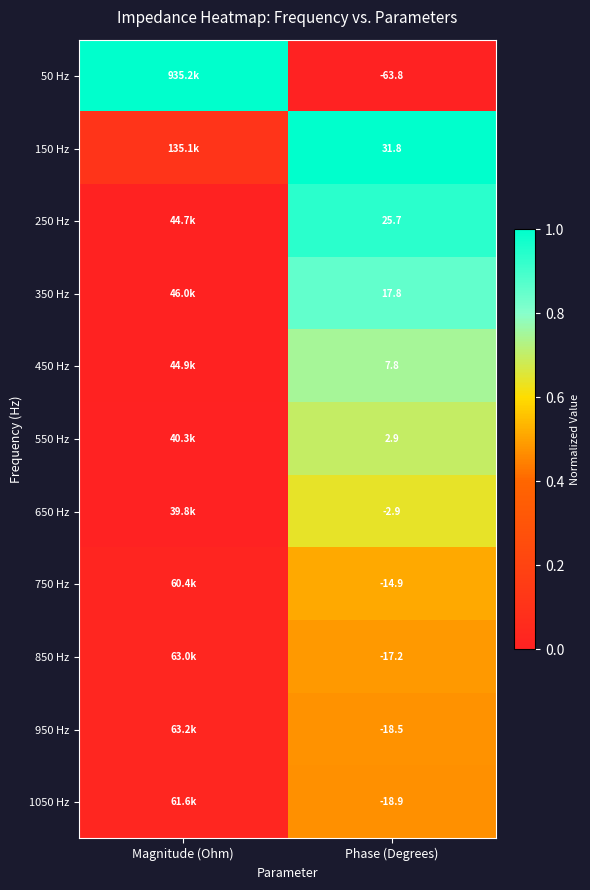

Is the value of 650 Hz at Phase (Degrees) greater than the value of 850 Hz at Phase (Degrees)?

Yes